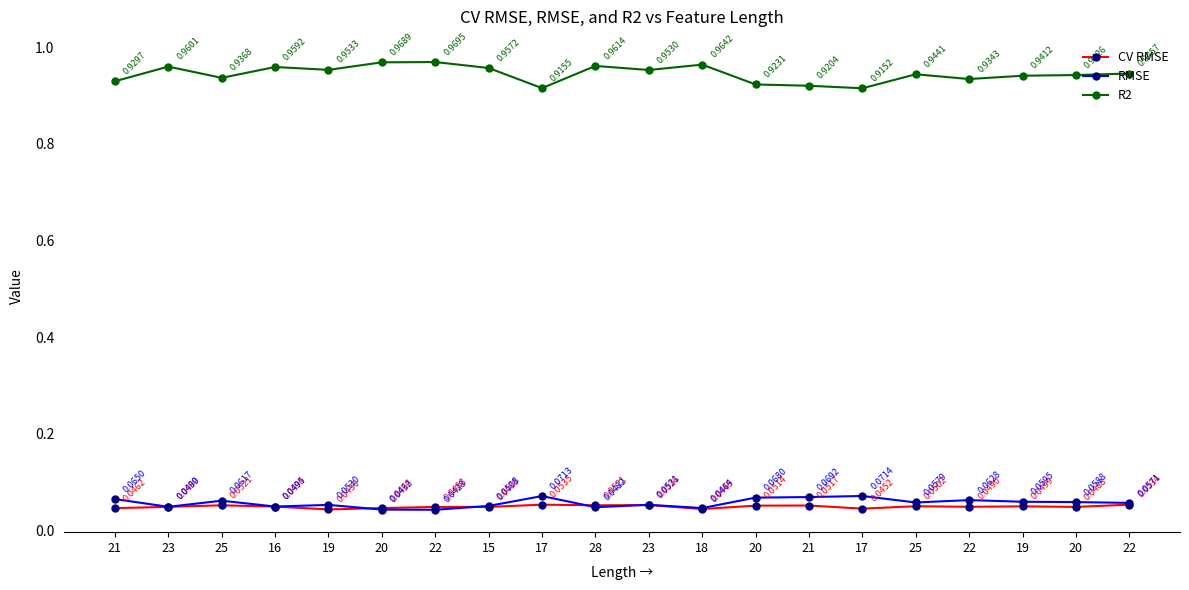

Which category has the highest value in the CV RMSE series?

17